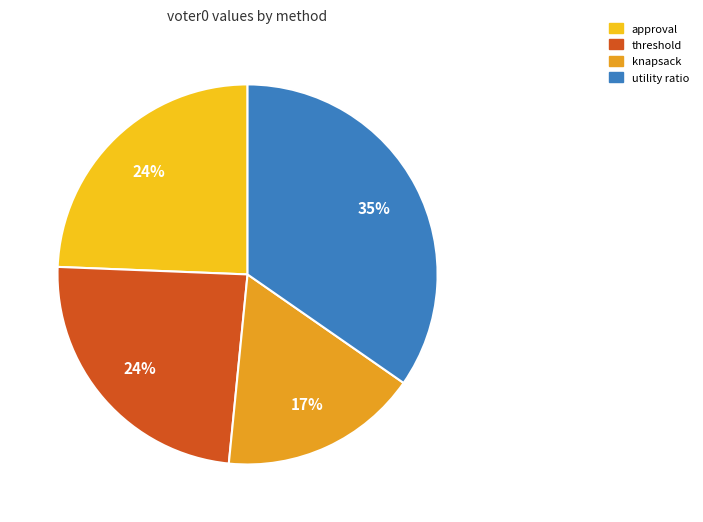

Is there a majority slice in this chart?

No